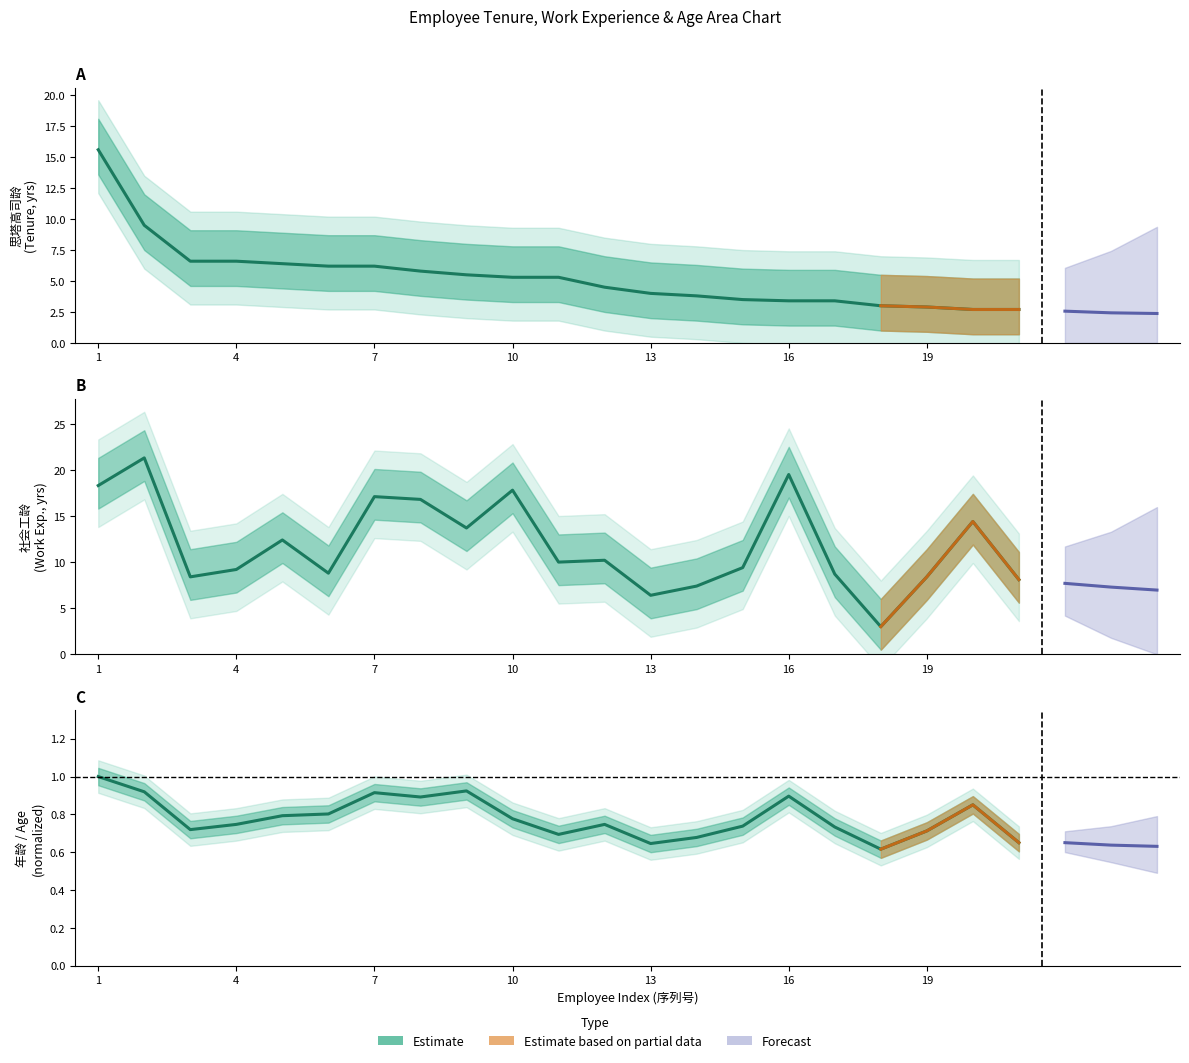

Where is the first local minimum for 年龄?

3